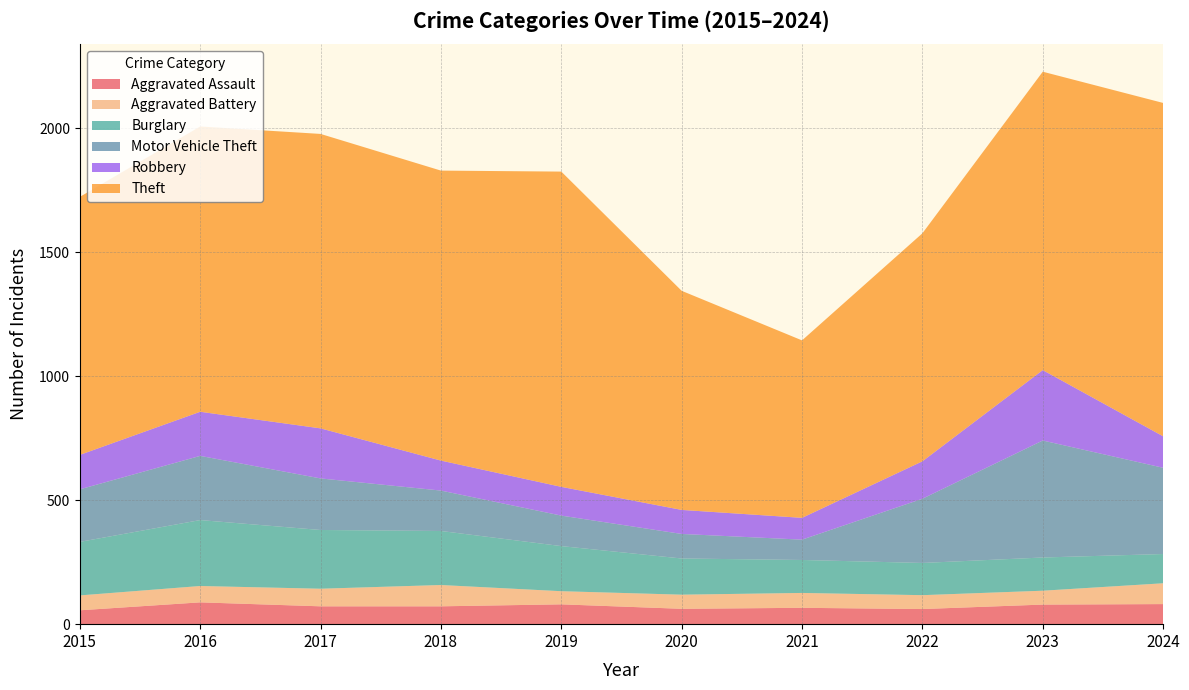

Reading right to left, extract all data points from this chart.

Aggravated Assault: 81	79	61	66	62	80	72	72	88	56
Aggravated Battery: 84	56	56	60	57	53	86	71	66	60
Burglary: 118	134	130	133	146	182	218	237	266	216
Motor Vehicle Theft: 348	472	259	82	99	123	163	208	259	212
Robbery: 127	284	151	88	97	116	121	202	178	139
Theft: 1345	1204	920	716	884	1272	1170	1188	1151	1041